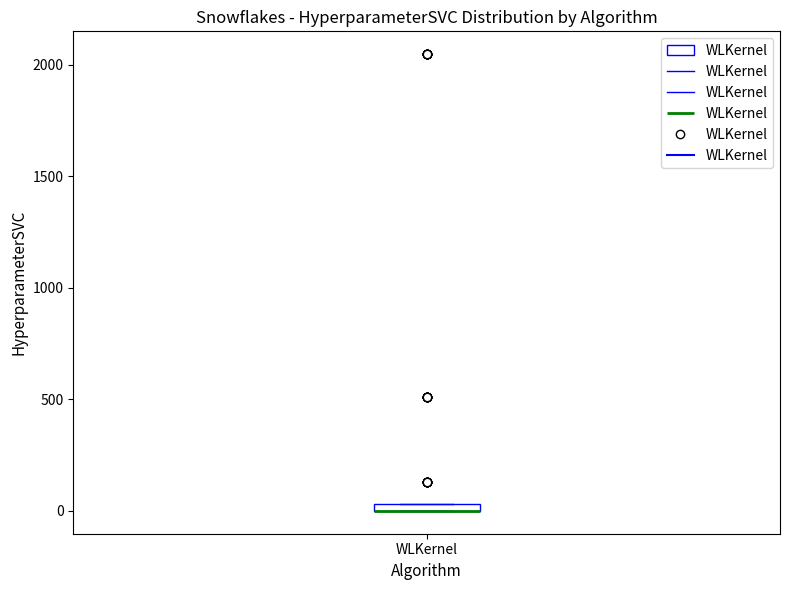

Where is the upper edge of the box for WLKernel on the y-axis? The values are not printed on the chart, so give them approximately, as read against the axis.

50